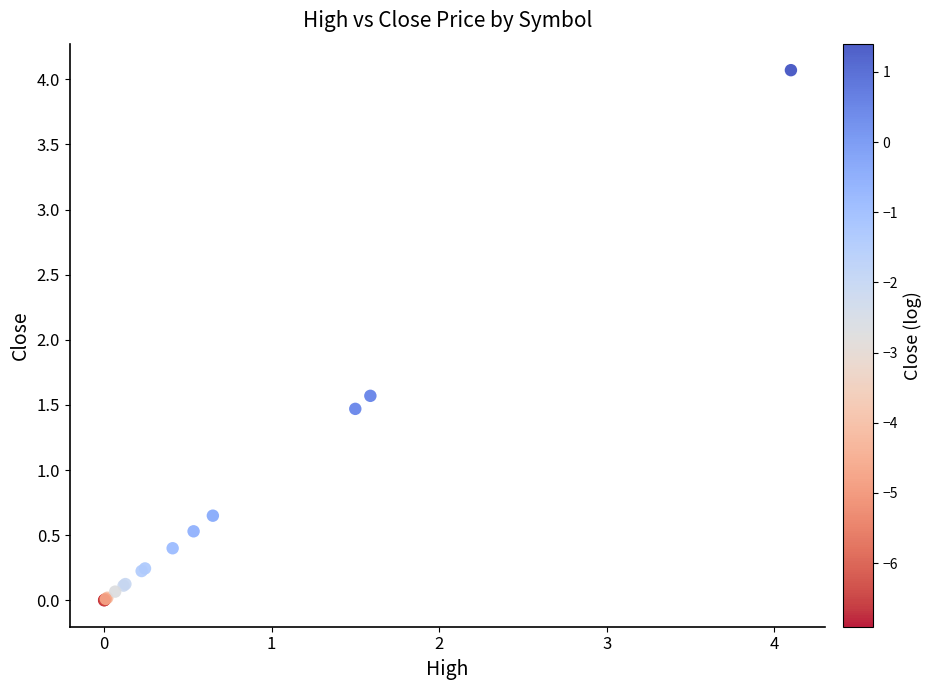

What Y value in the scatter plot is closest to 2?

1.6